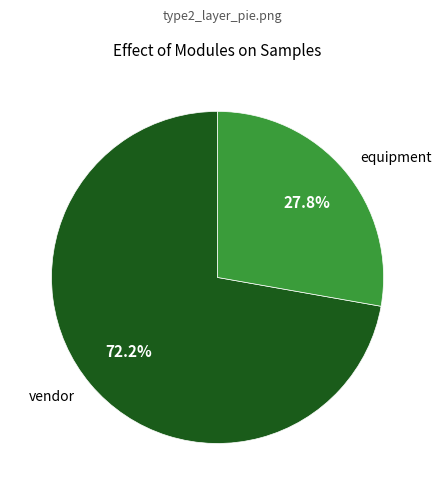

Is there a majority slice in this chart?

Yes